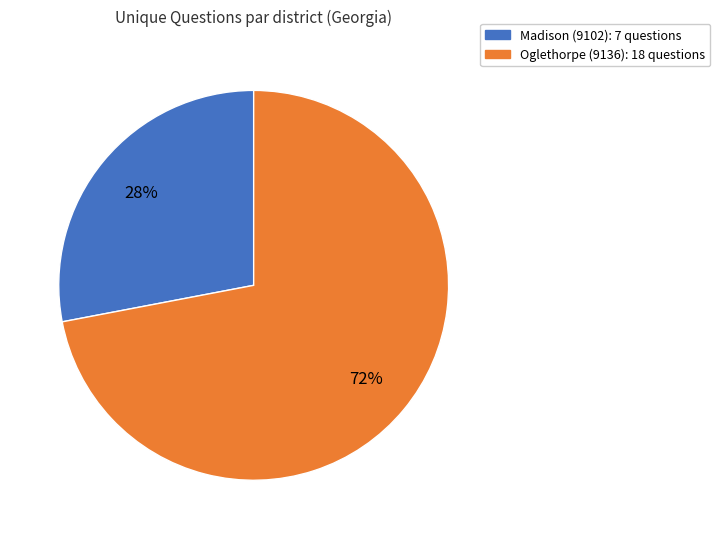

Is there any slice that represents more than half of the pie?

Yes